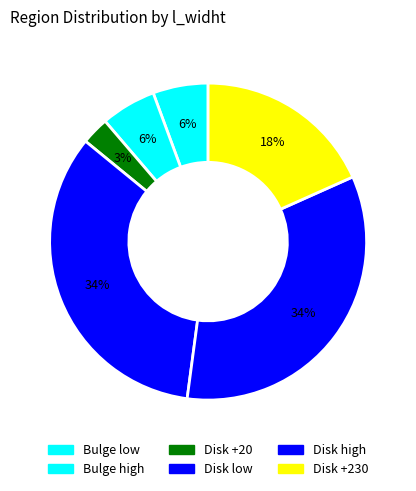

Count the number of slices in the pie.

6